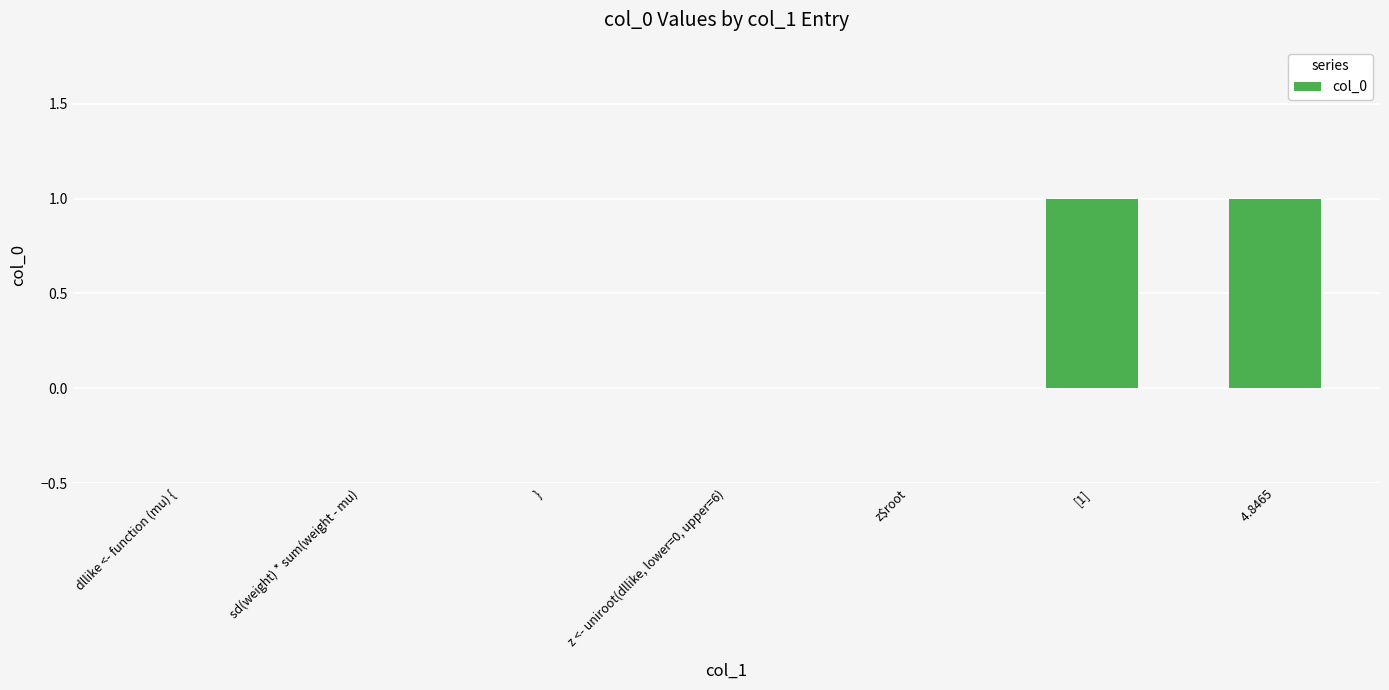

The value at dllike <- function (mu) { is 0. True or false?

True